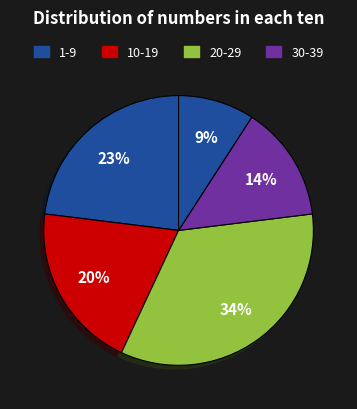

Count the number of slices in the pie.

5